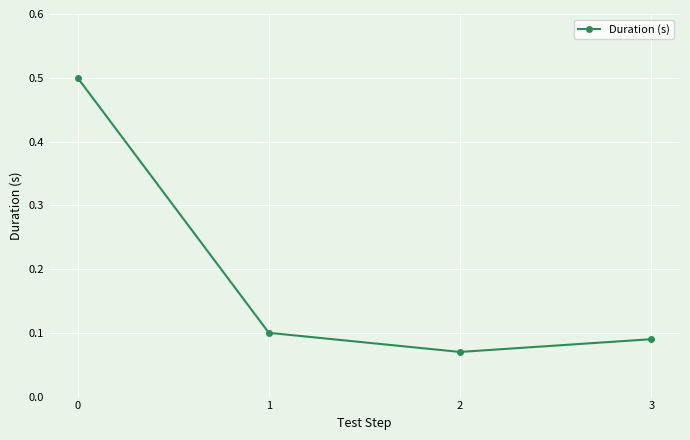

Rank the categories by value from highest to lowest.

0, 1, 3, 2